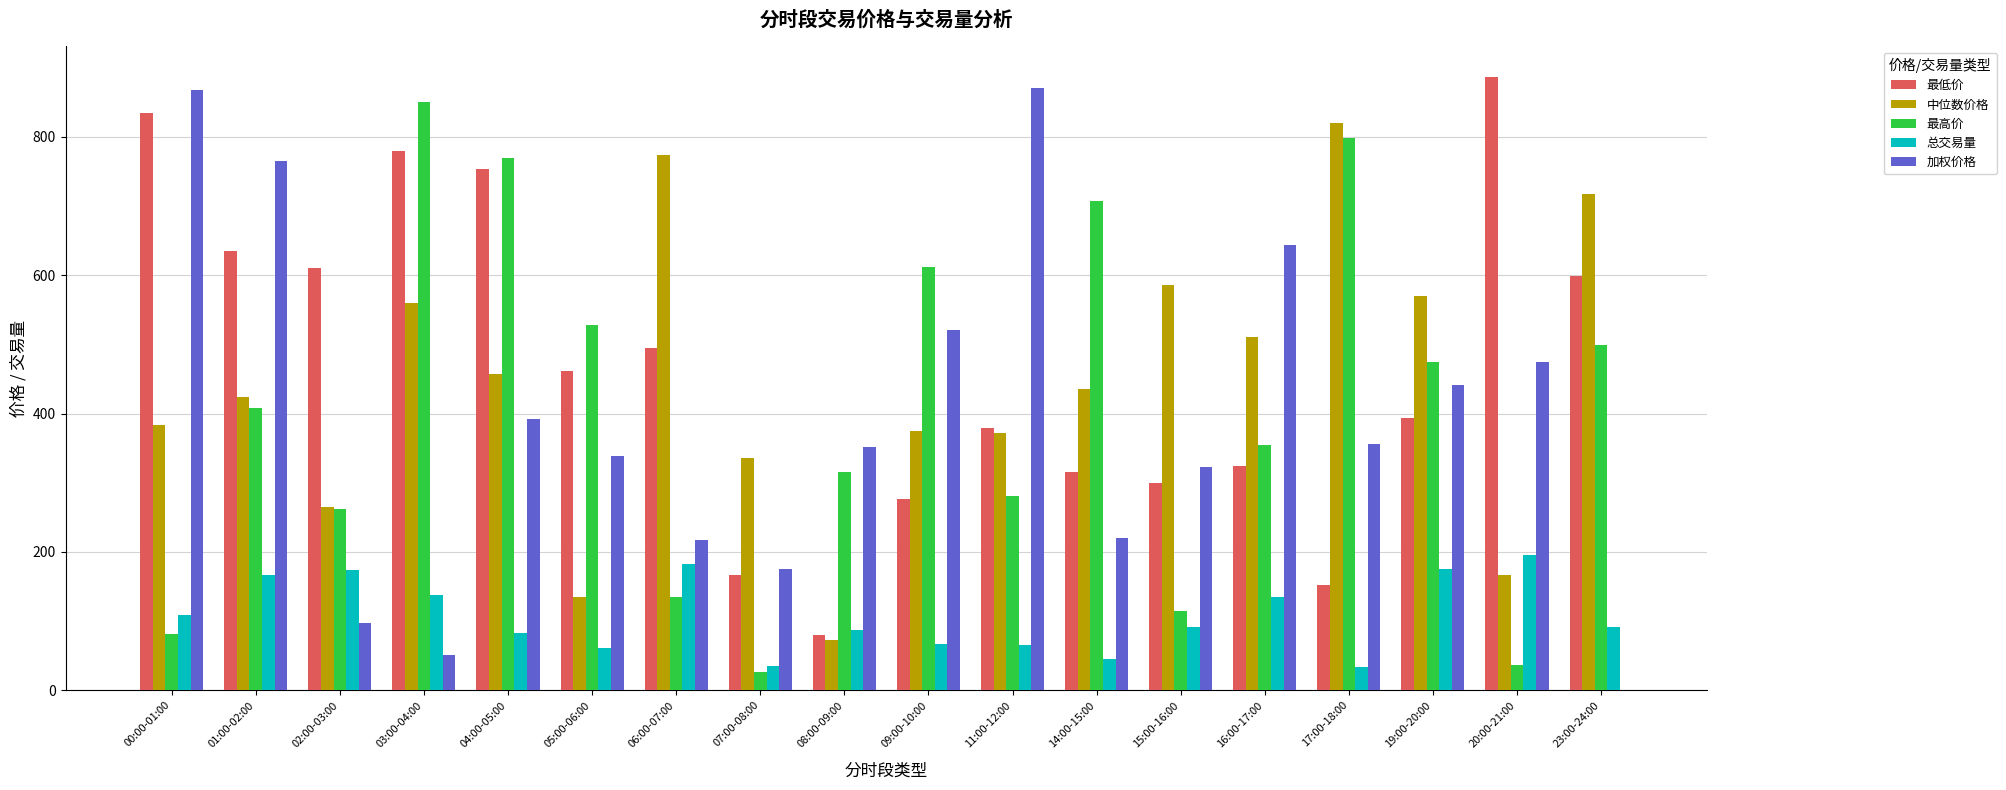

Which series changed the most between 07:00-08:00 and 23:00-24:00?

最高价